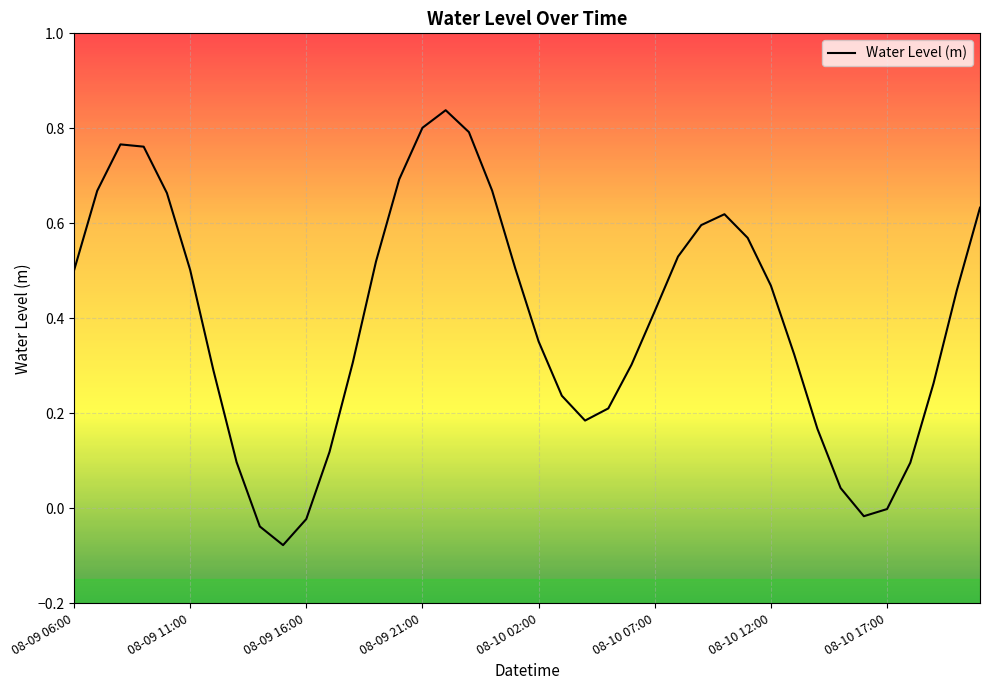

What is the difference between the maximum and minimum values?

0.9